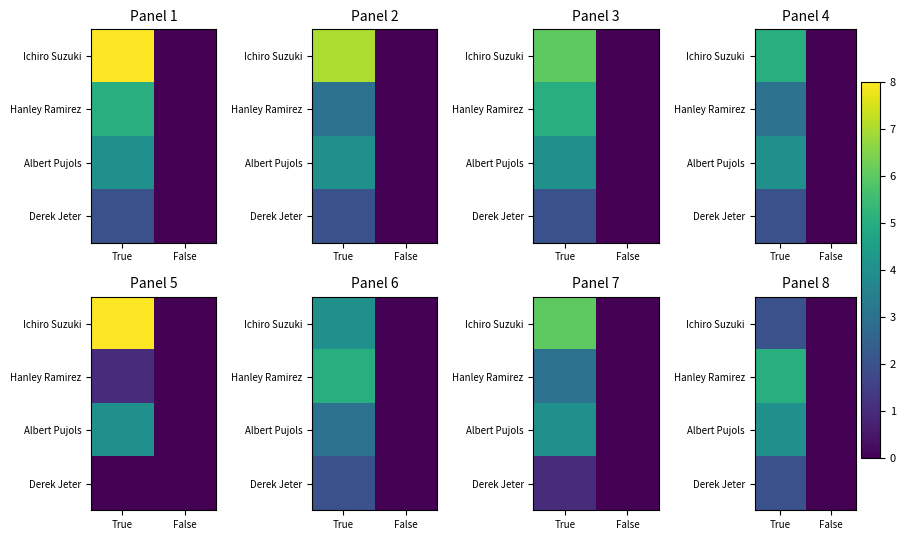

Is the value of Ichiro Suzuki at False greater than the value of Derek Jeter at False?

No